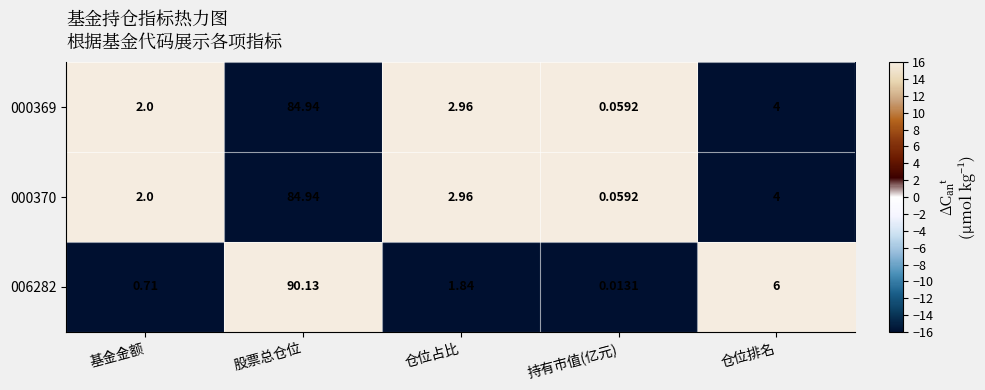

How many distinct data groups are displayed?

3